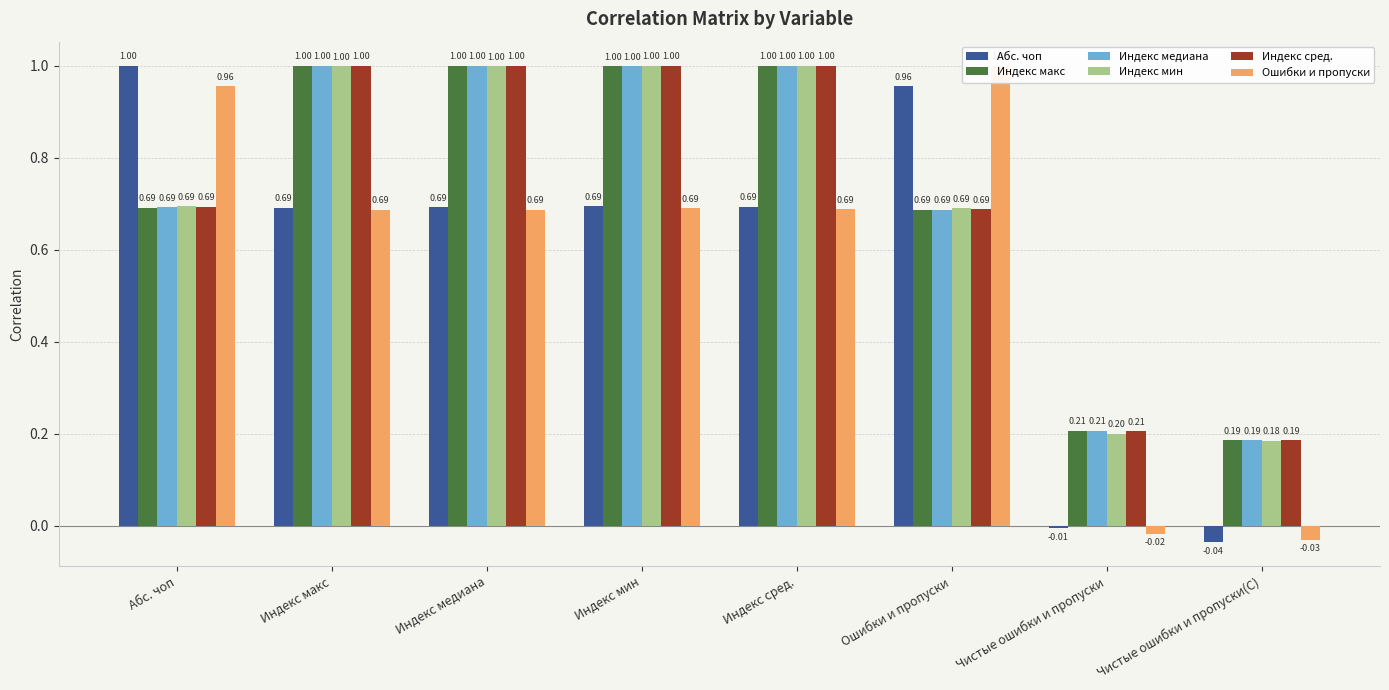

At which label does Индекс сред. reach its minimum?

Чистые ошибки и пропуски(С)